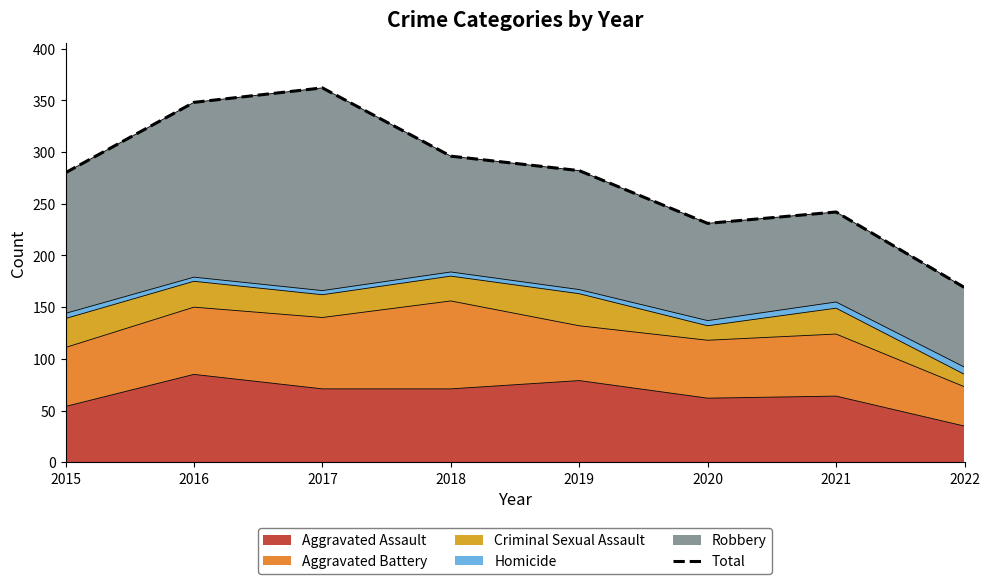

At which label does the data first exceed 282?

2016